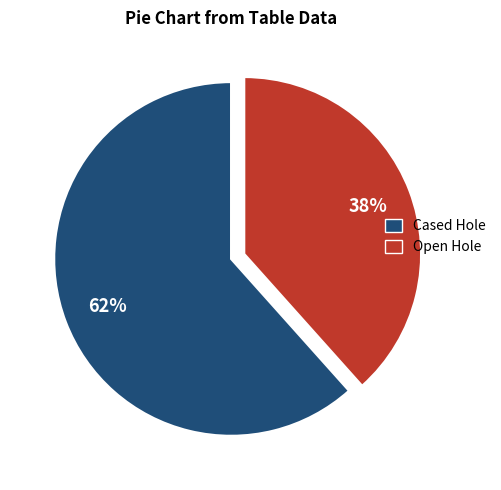

To the nearest percent, what is the average slice percentage?

50%